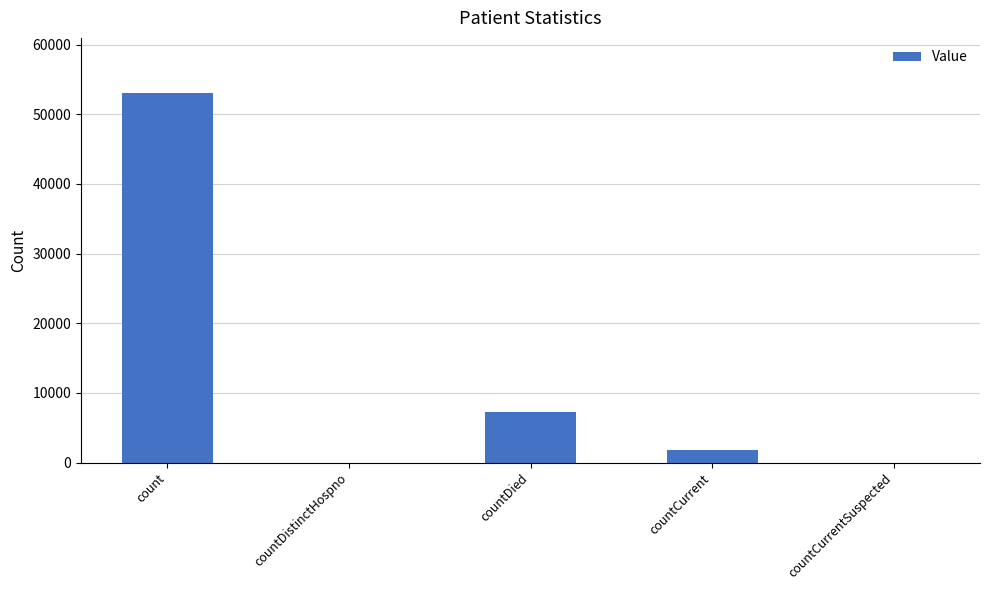

What is the difference between the values at countCurrentSuspected and countCurrent?

1748